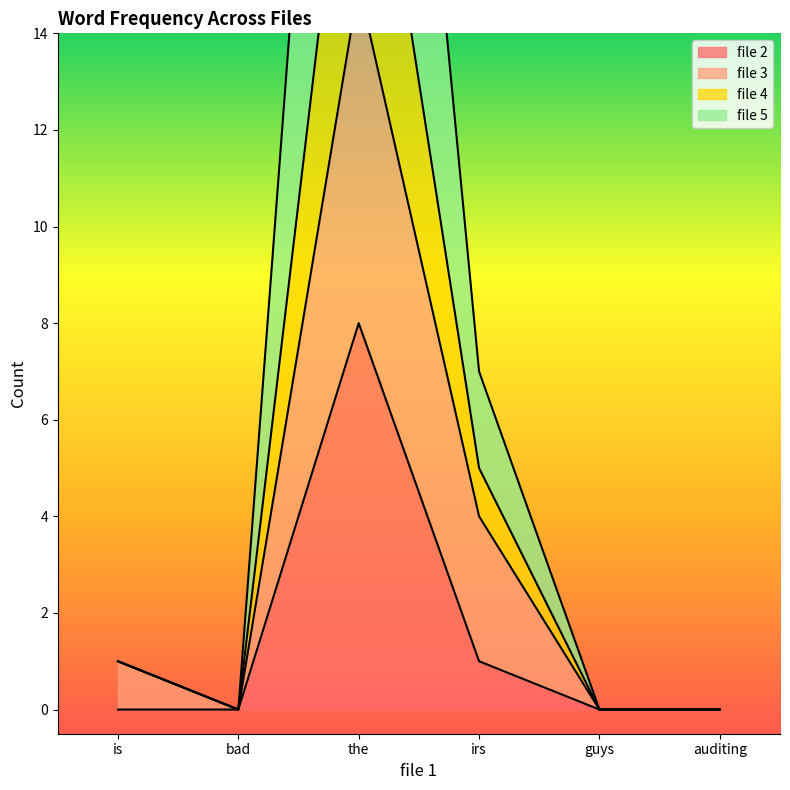

What is the label of the 6th point from the right?

is